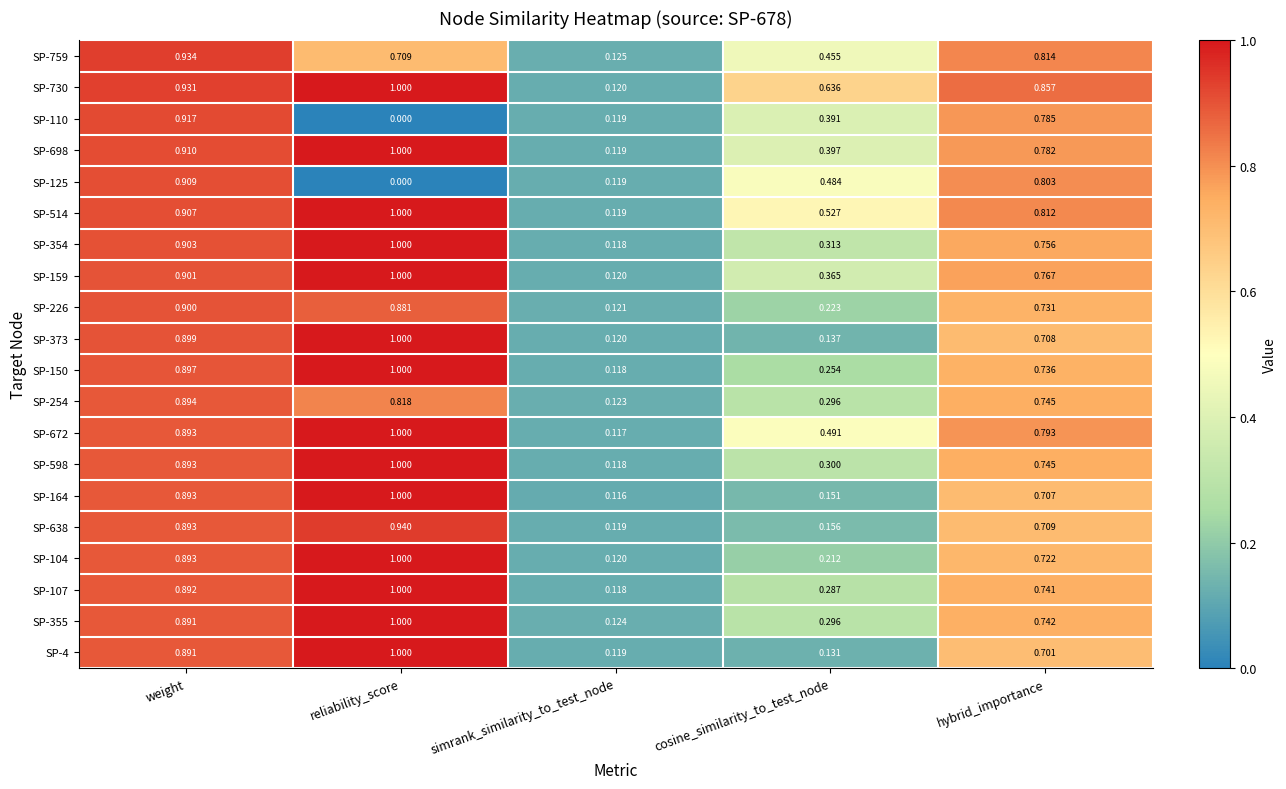

At which category is the sum across all series the highest?

weight